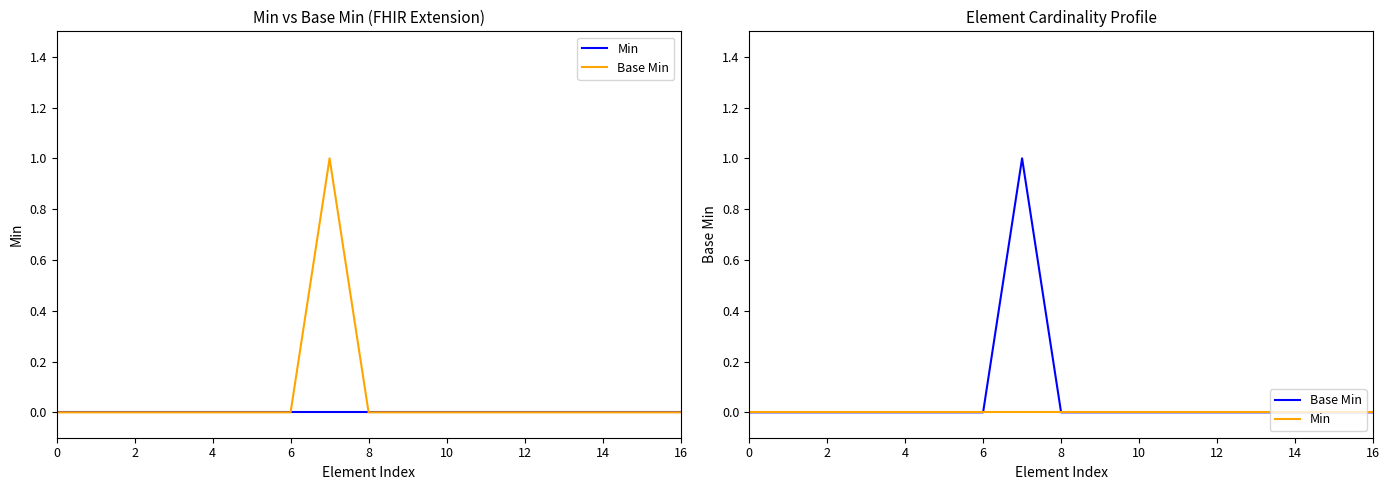

Is the value of Min at 14 greater than the value of Base Min at 14?

No